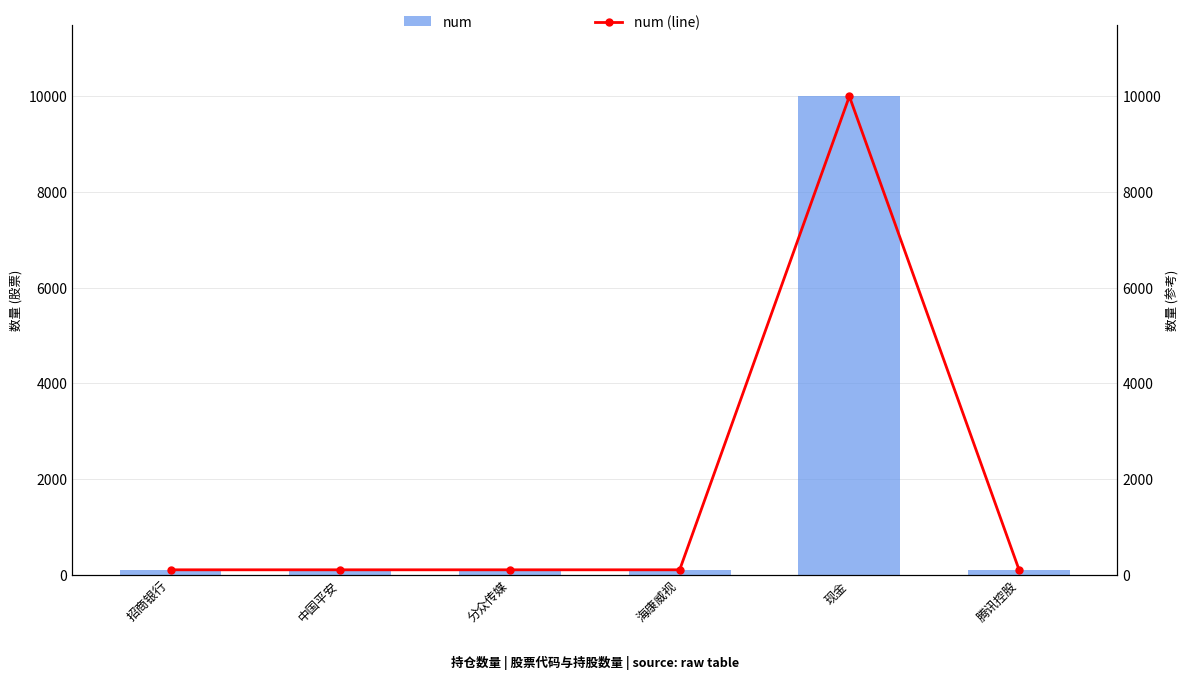

List the labels in order of num (line) value, smallest first.

招商银行, 中国平安, 分众传媒, 海康威视, 腾讯控股, 现金